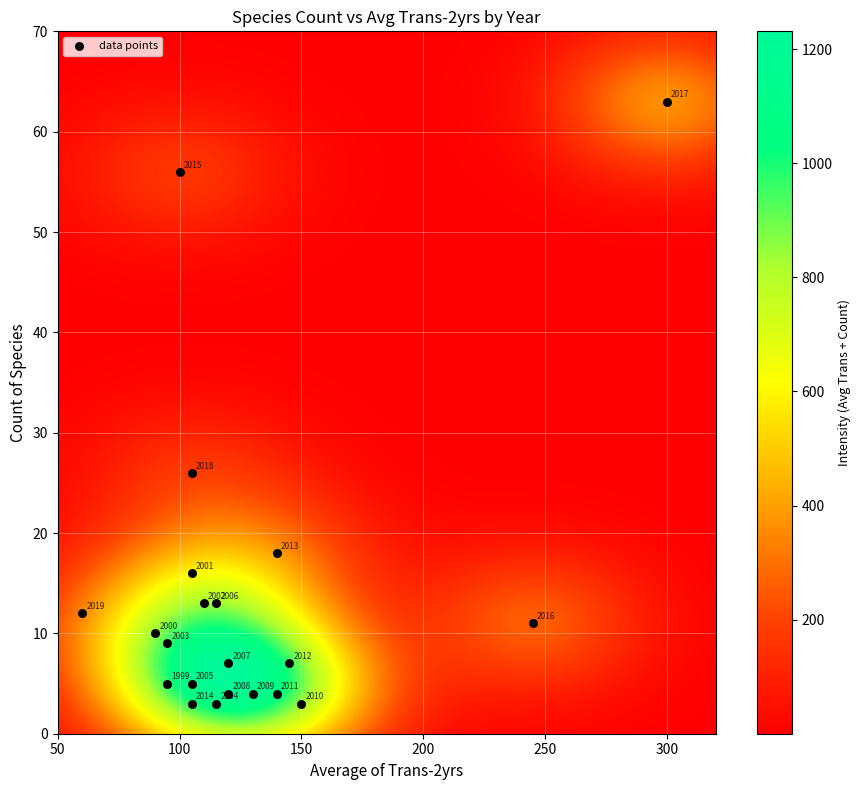

What Y value in the scatter plot is closest to 33?

26